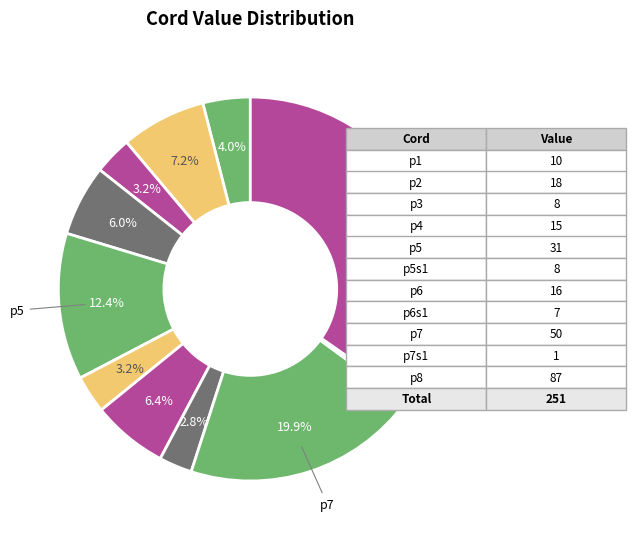

How many segments does this pie chart have?

11